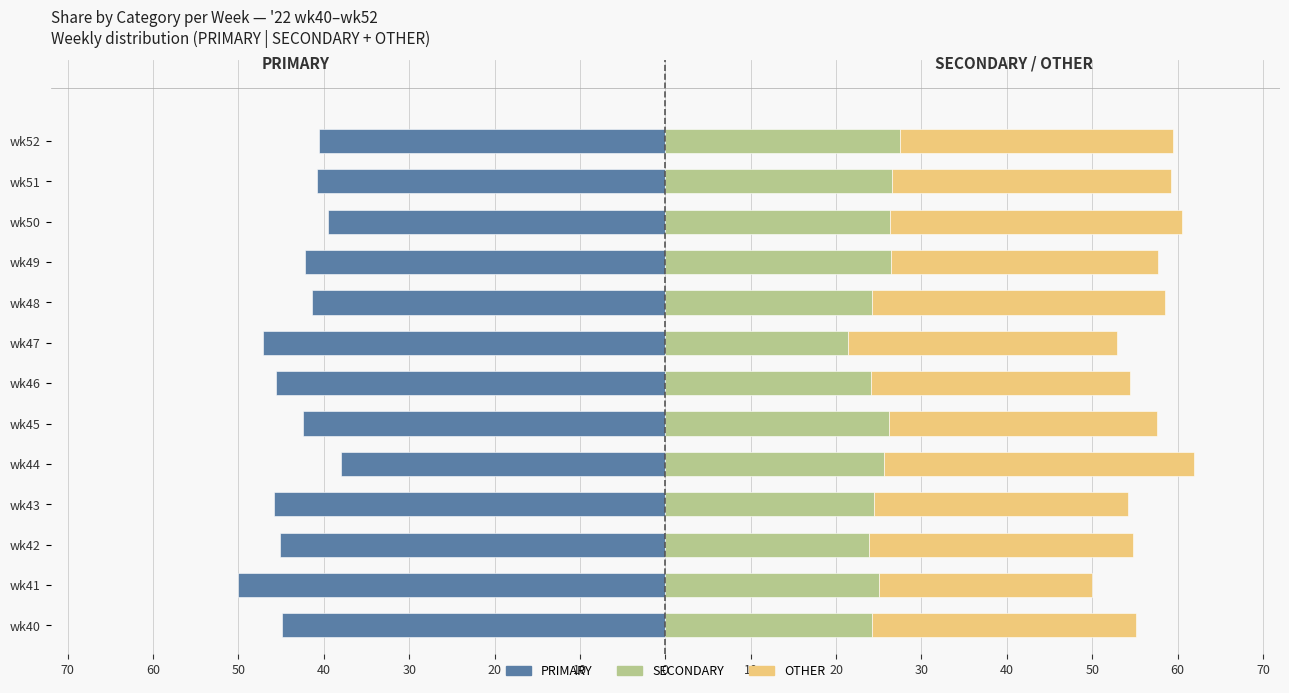

How many groups of bars are there?

13